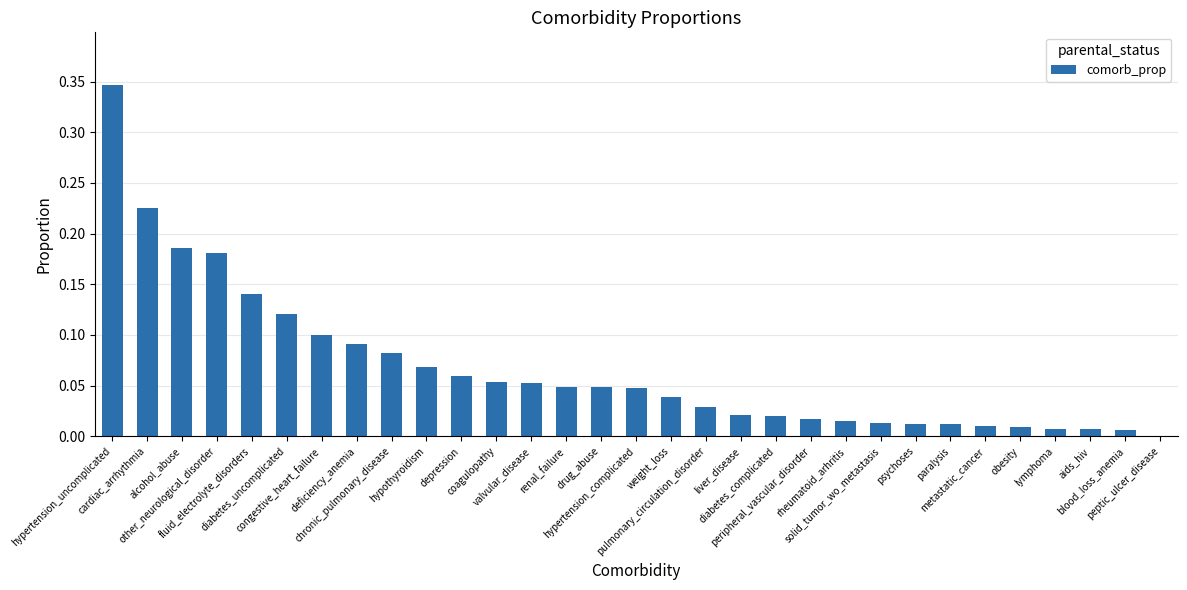

What is the sum of all values?

2.1